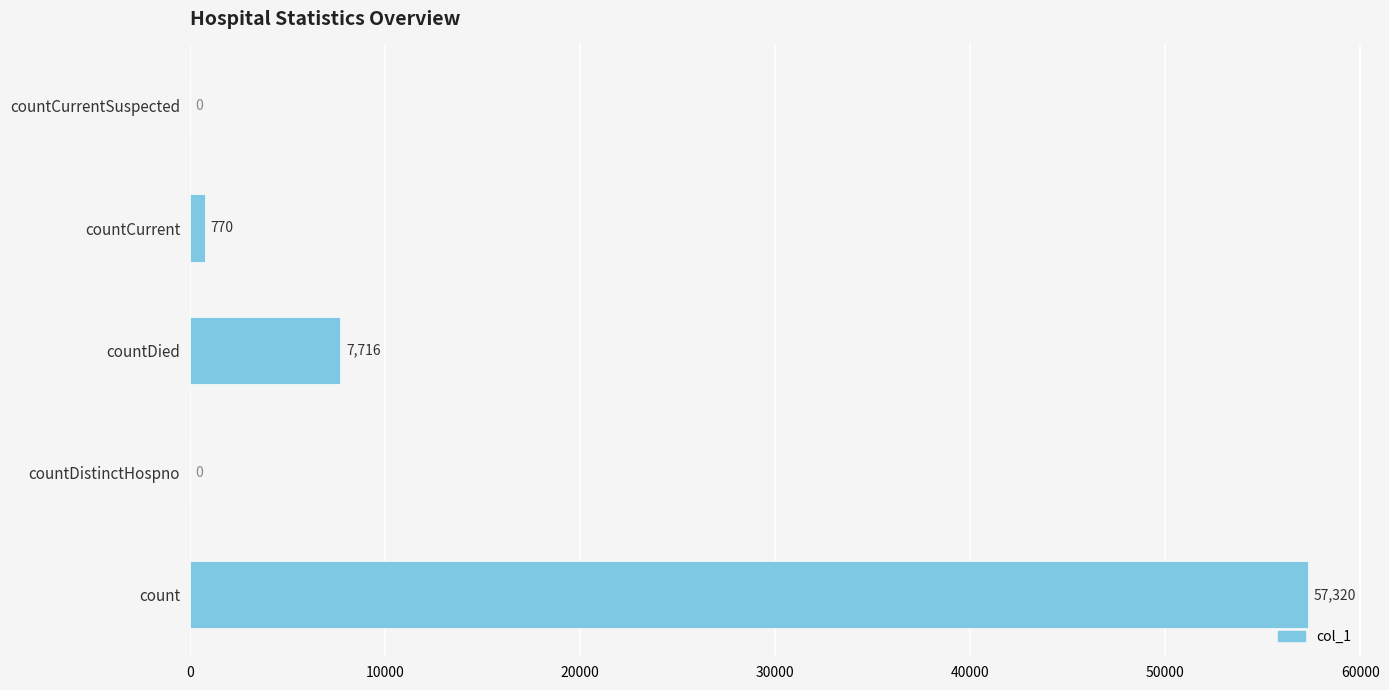

True or false: the data shows 24223 at countCurrentSuspected.

False